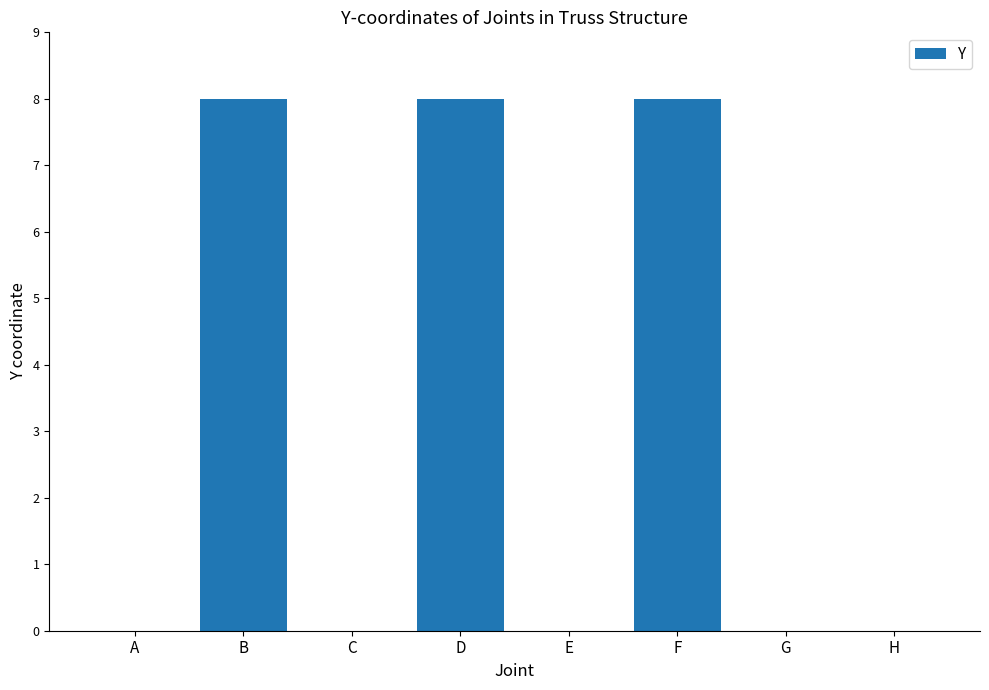

What is the sum of the values at F and G?

8